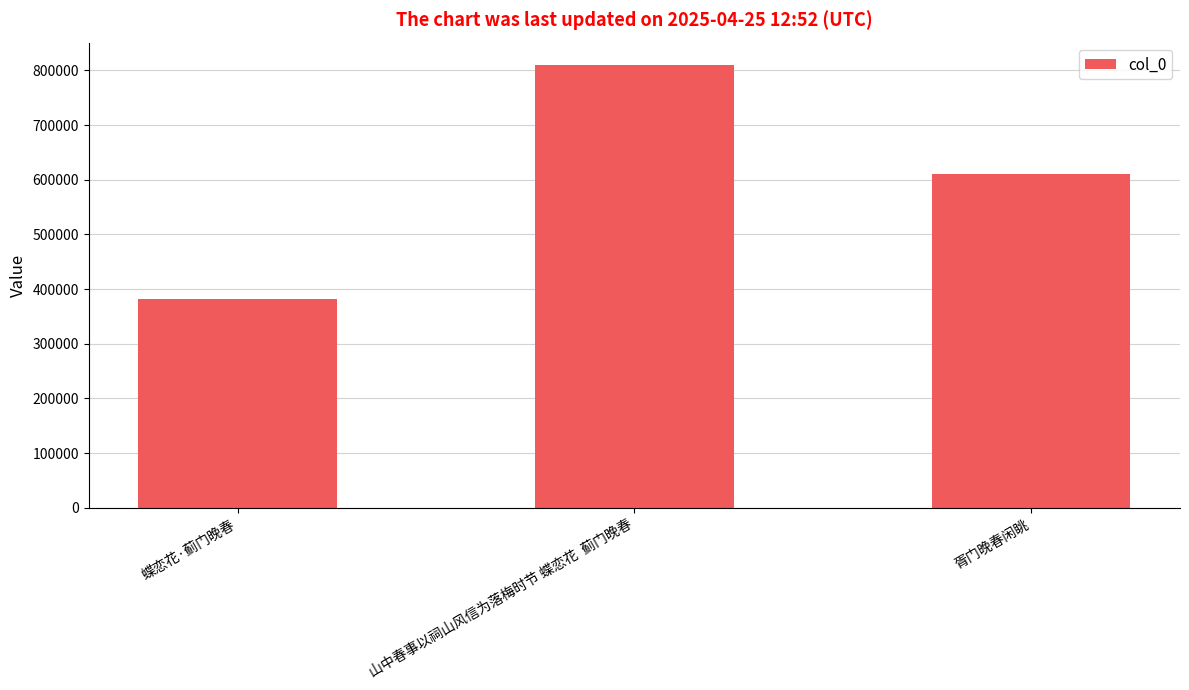

What is the label of the 1st bar from the right?

胥门晚春闲眺